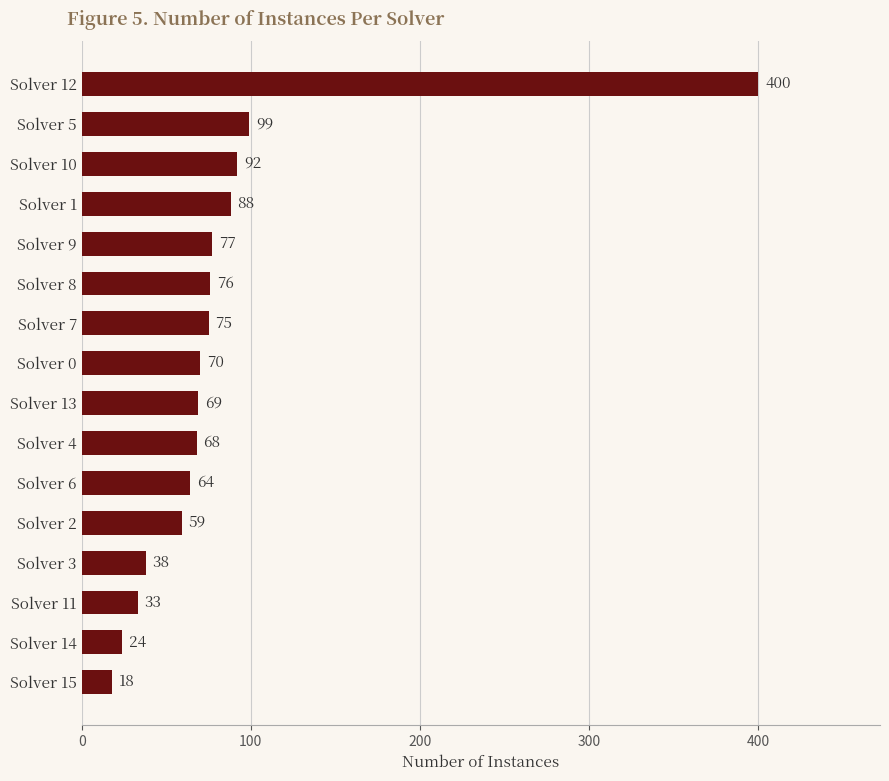

Reading bottom to top, what are all the values shown in this chart?

Solver 15=18	Solver 14=24	Solver 11=33	Solver 3=38	Solver 2=59	Solver 6=64	Solver 4=68	Solver 13=69	Solver 0=70	Solver 7=75	Solver 8=76	Solver 9=77	Solver 1=88	Solver 10=92	Solver 5=99	Solver 12=400